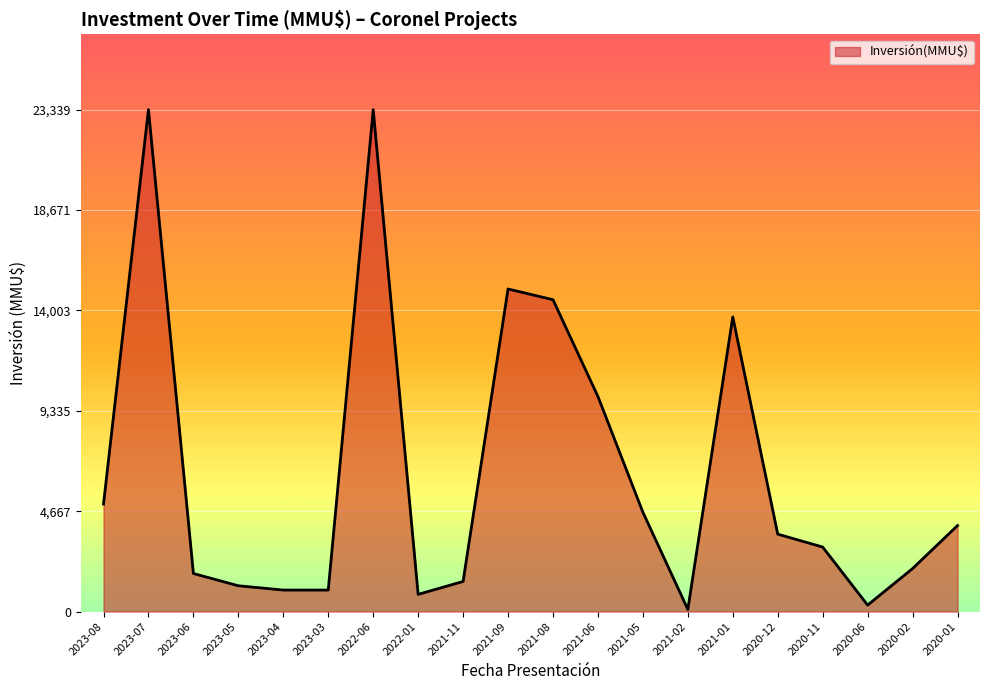

How many categories are shown in the chart?

20